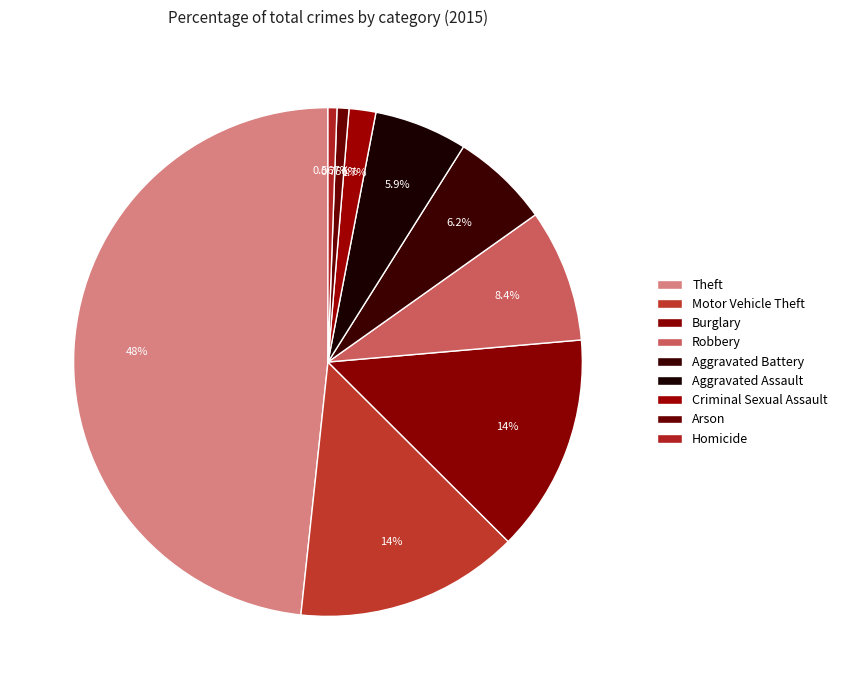

Count the number of slices in the pie.

9